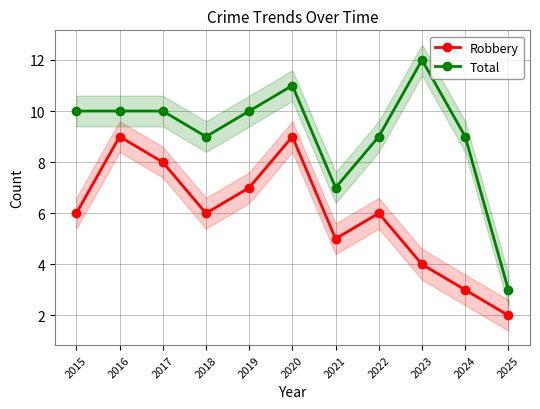

At 2015, list the series in order from smallest to largest.

Robbery, Total